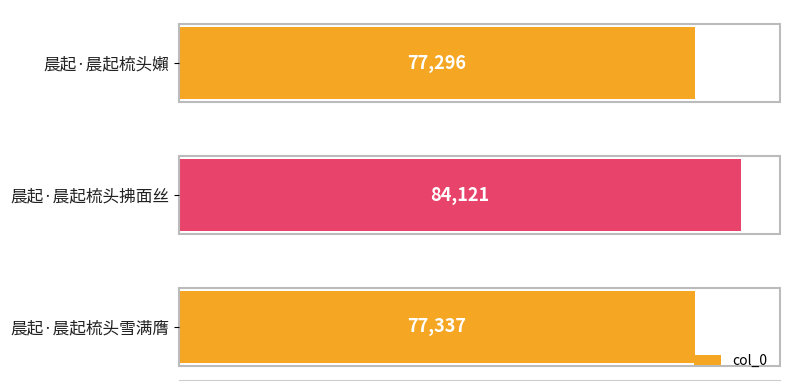

List the labels in order of value, largest first.

晨起·晨起梳头拂面丝, 晨起·晨起梳头雪满膺, 晨起·晨起梳头嬾